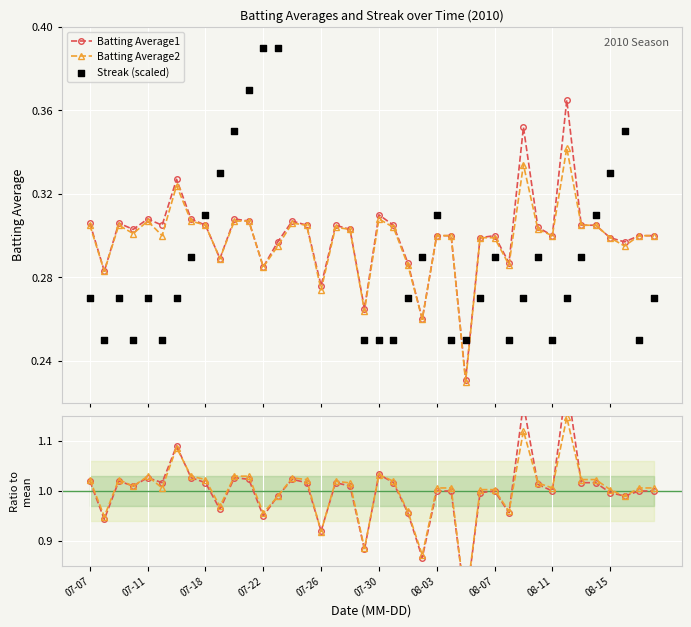

Count the Batting Average1 values in the range 0 to 1.

40